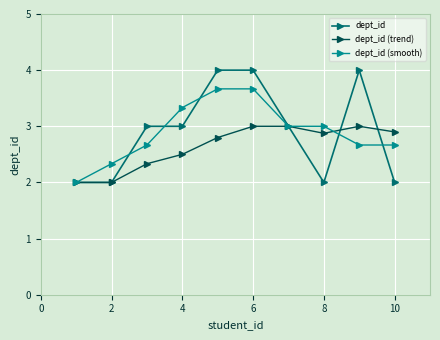

What is the value of the dept_id (smooth) point at the 4th from the left?

3.3